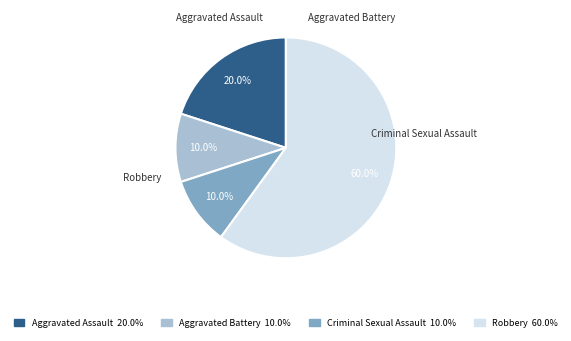

How many segments does this pie chart have?

4